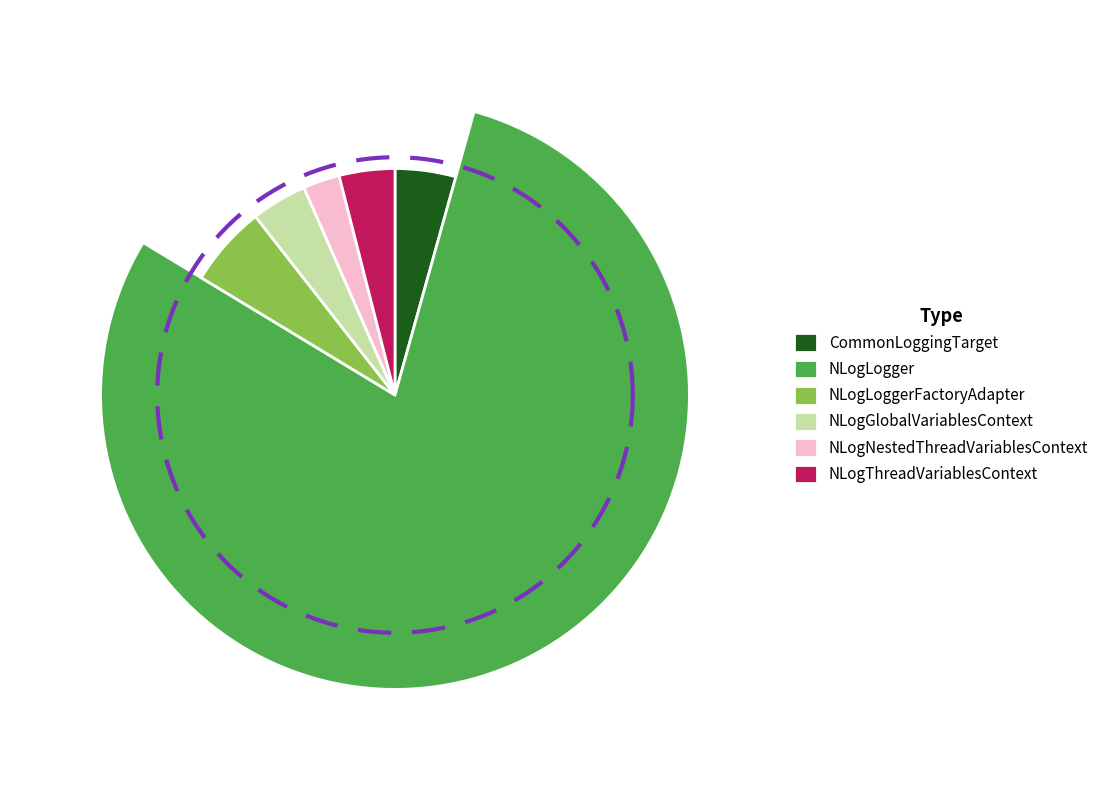

To the nearest percent, what is the difference between the NLogLogger and NLogLoggerFactoryAdapter slice percentages?

74%